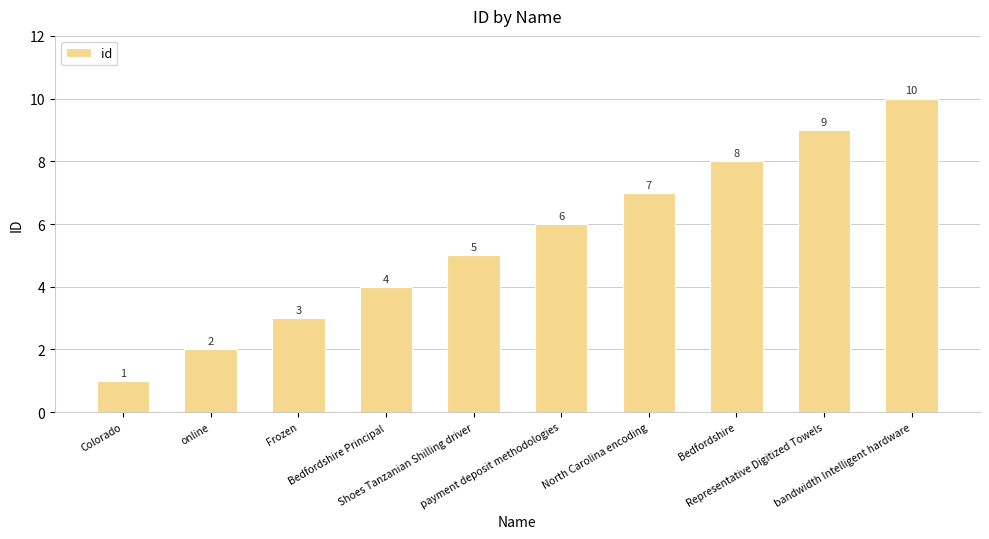

Read the value at online.

2